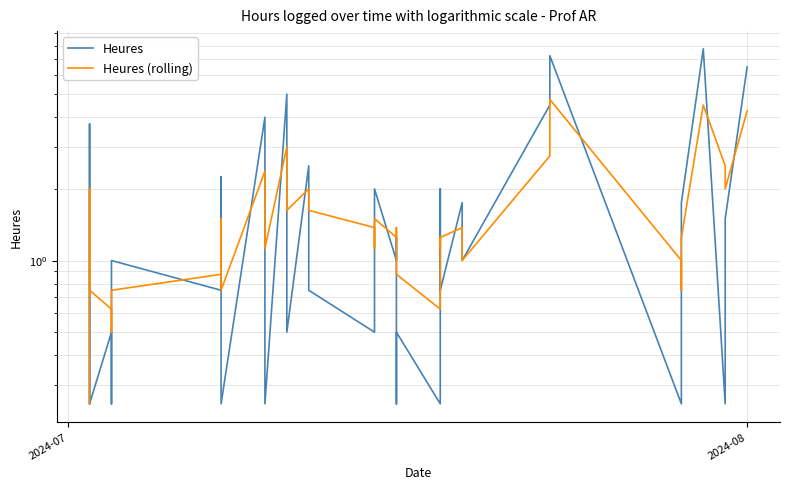

How many intersections are there between Heures and Heures (rolling)?

20